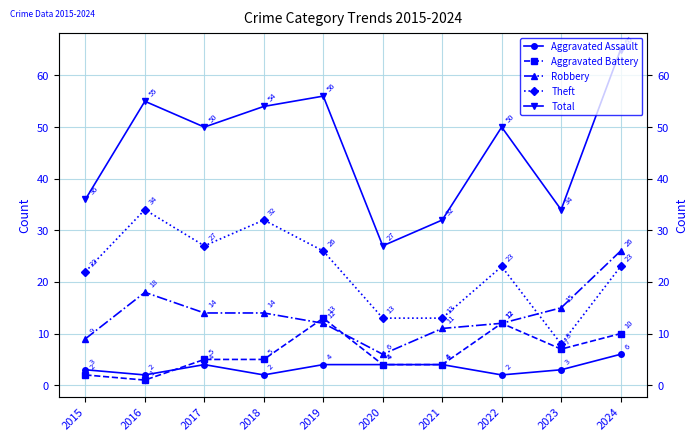

How many lines are shown in the chart?

5